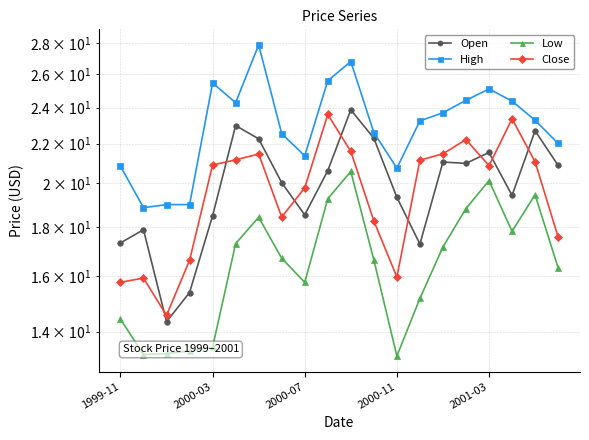

What value does the Low series have at 2000-11?

13.2